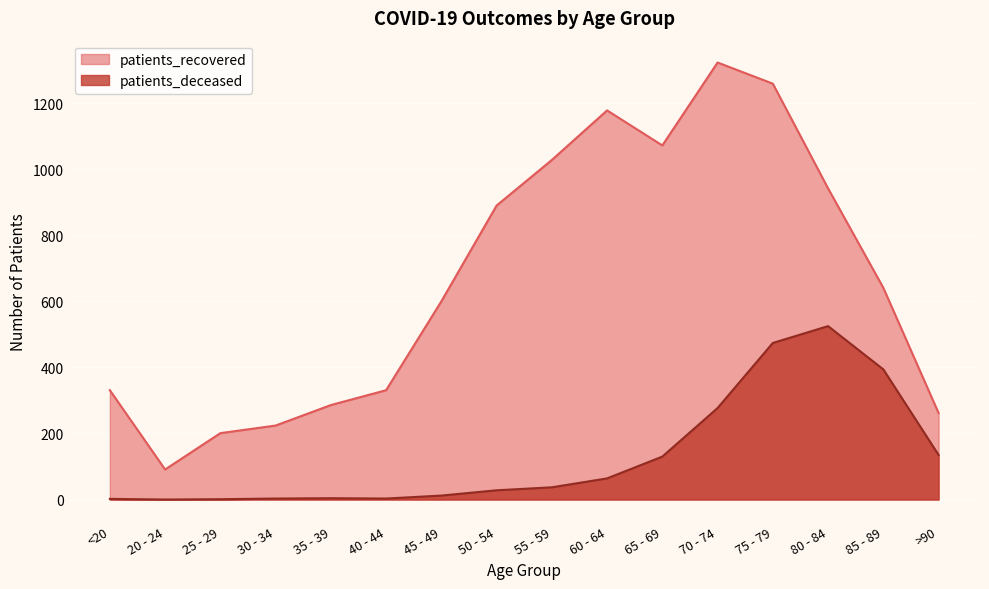

What position from the right is 20 - 24?

15